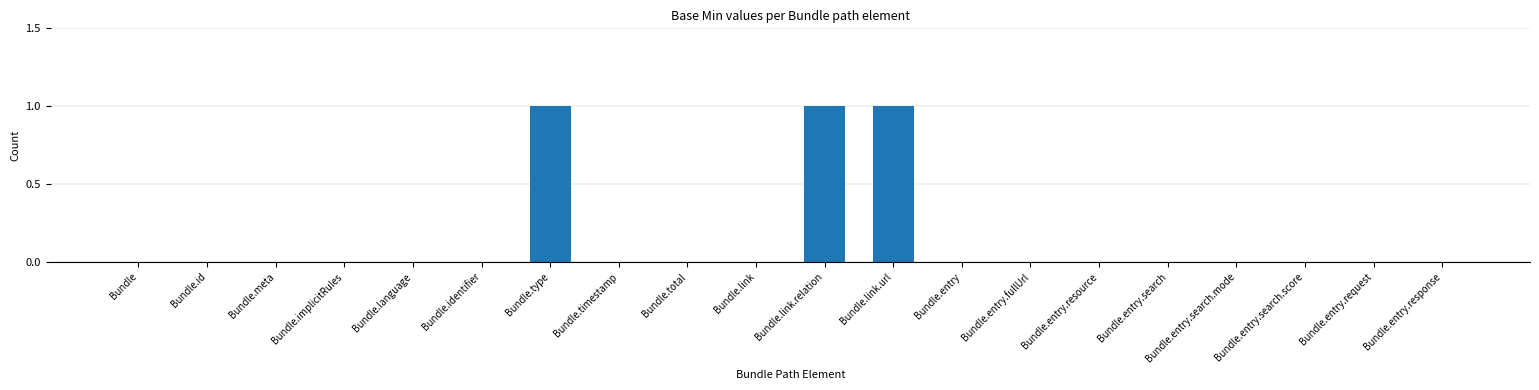

Is it true that the value at Bundle.language is 1?

False